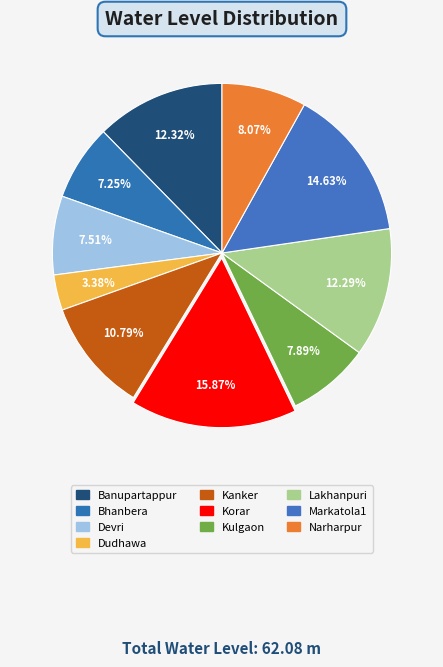

Is there any slice that represents more than half of the pie?

No